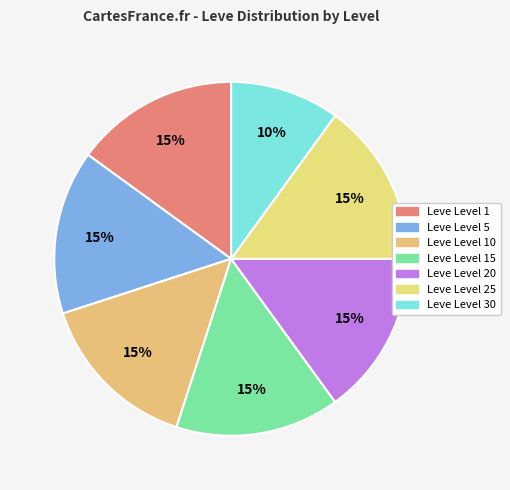

How many segments does this pie chart have?

7